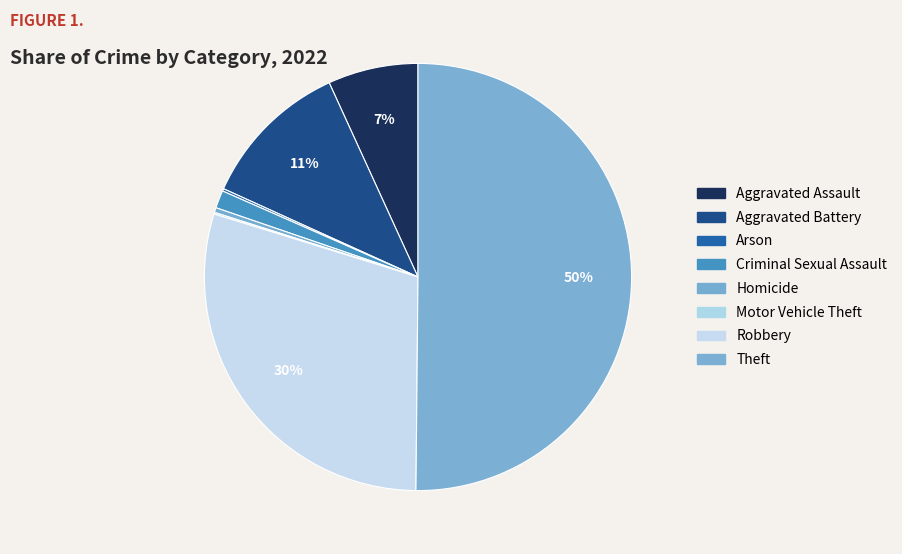

How much of the chart is everything except Motor Vehicle Theft?

99.9%